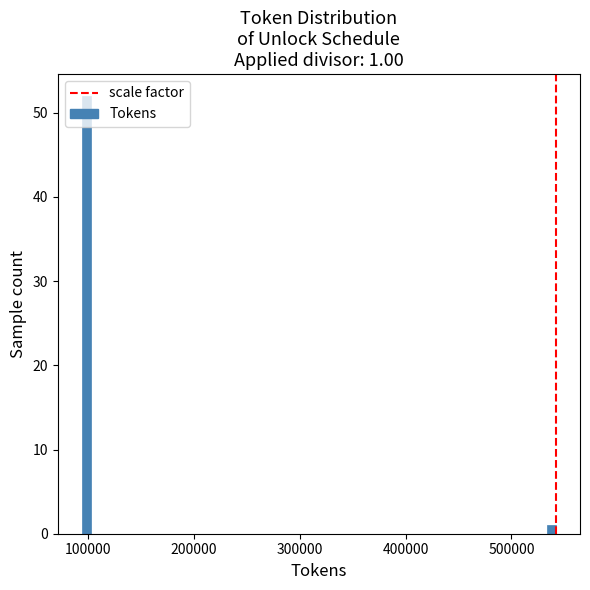

Around what value on the x-axis is the tallest bar? Give the approximate position of its centre, as read against the axis.

100000